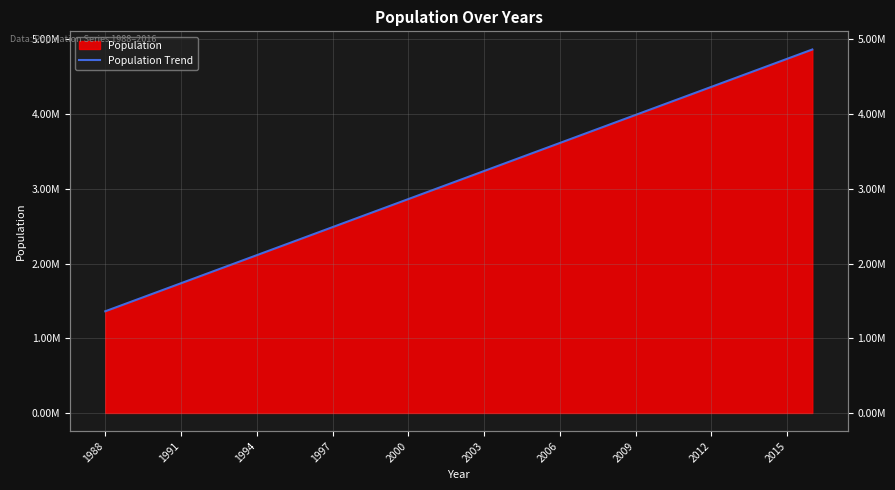

The value at 1997 is 3948147.1. True or false?

False